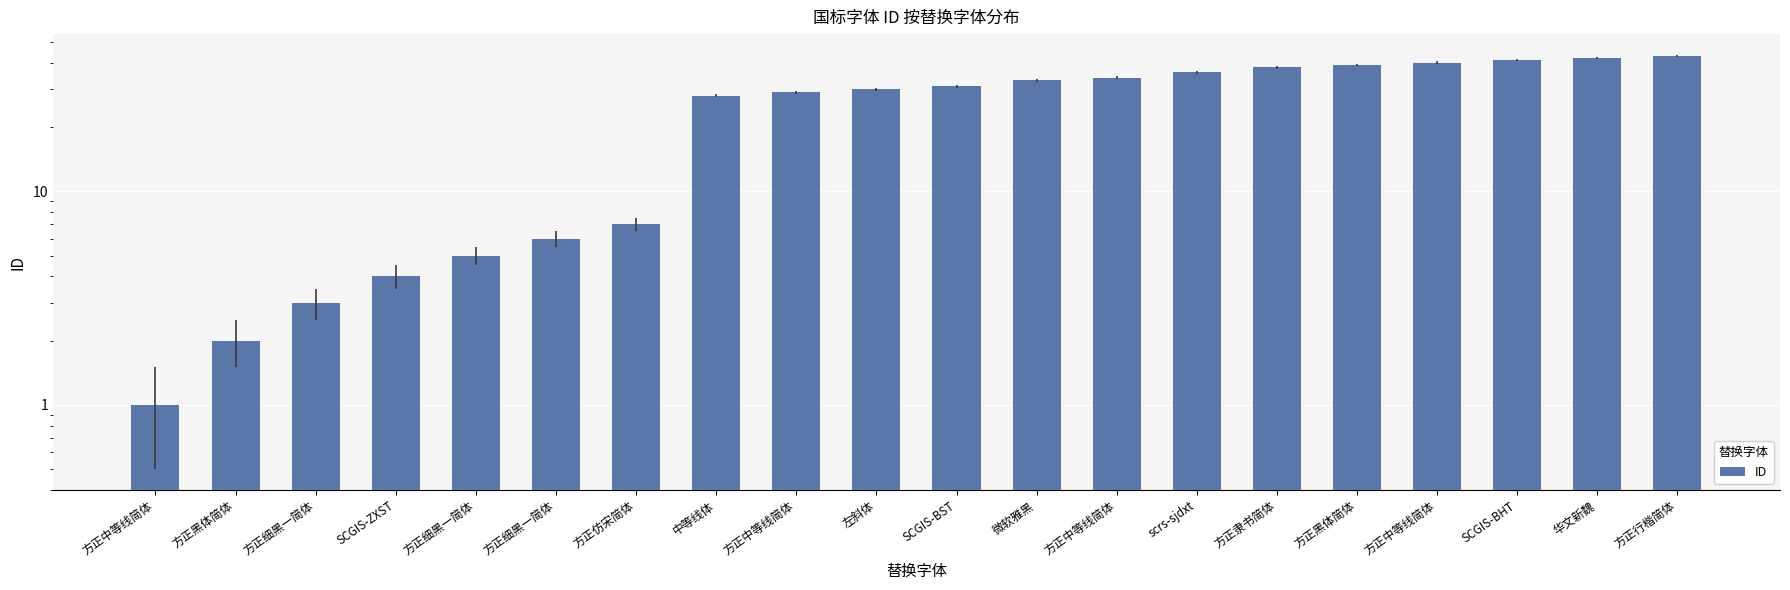

Rank the categories by value from highest to lowest.

方正行楷简体, 华文新魏, SCGIS-BHT, 方正中等线简体, 方正黑体简体, 方正隶书简体, scrs-sjdxt, 方正中等线简体, 微软雅黑, SCGIS-BST, 左斜体, 方正中等线简体, 中等线体, 方正仿宋简体, 方正细黑一简体, 方正细黑一简体, SCGIS-ZXST, 方正细黑一简体, 方正黑体简体, 方正中等线简体